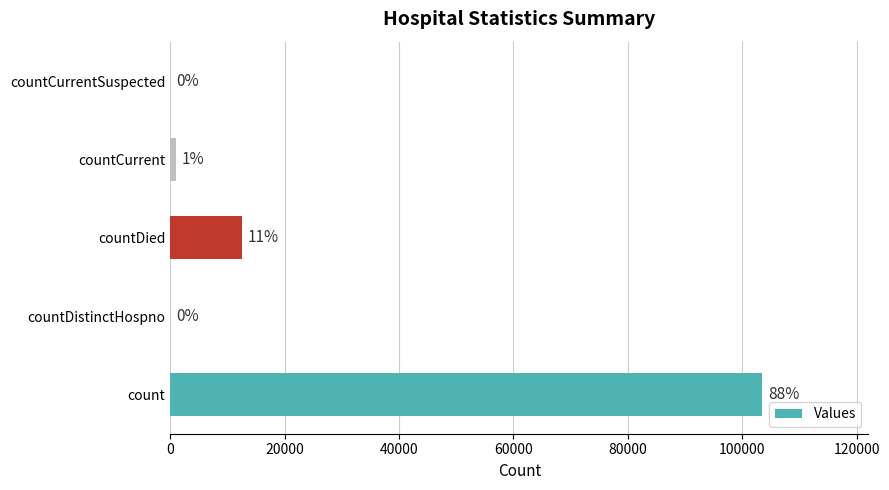

Count the number of values greater than 986.

2